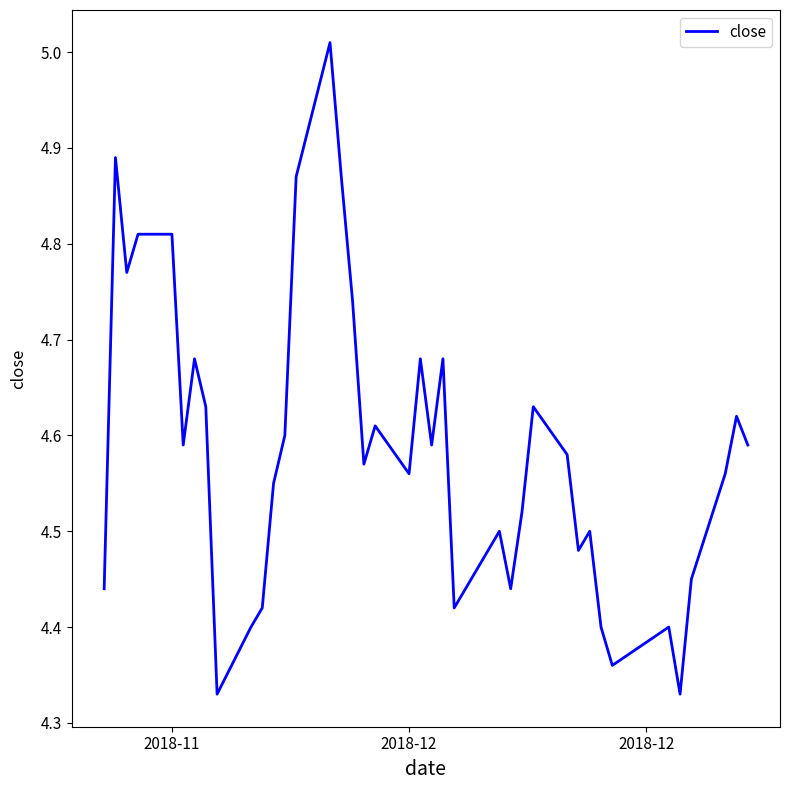

How many points are higher than both their immediate neighbors (excluding endpoints)?

11